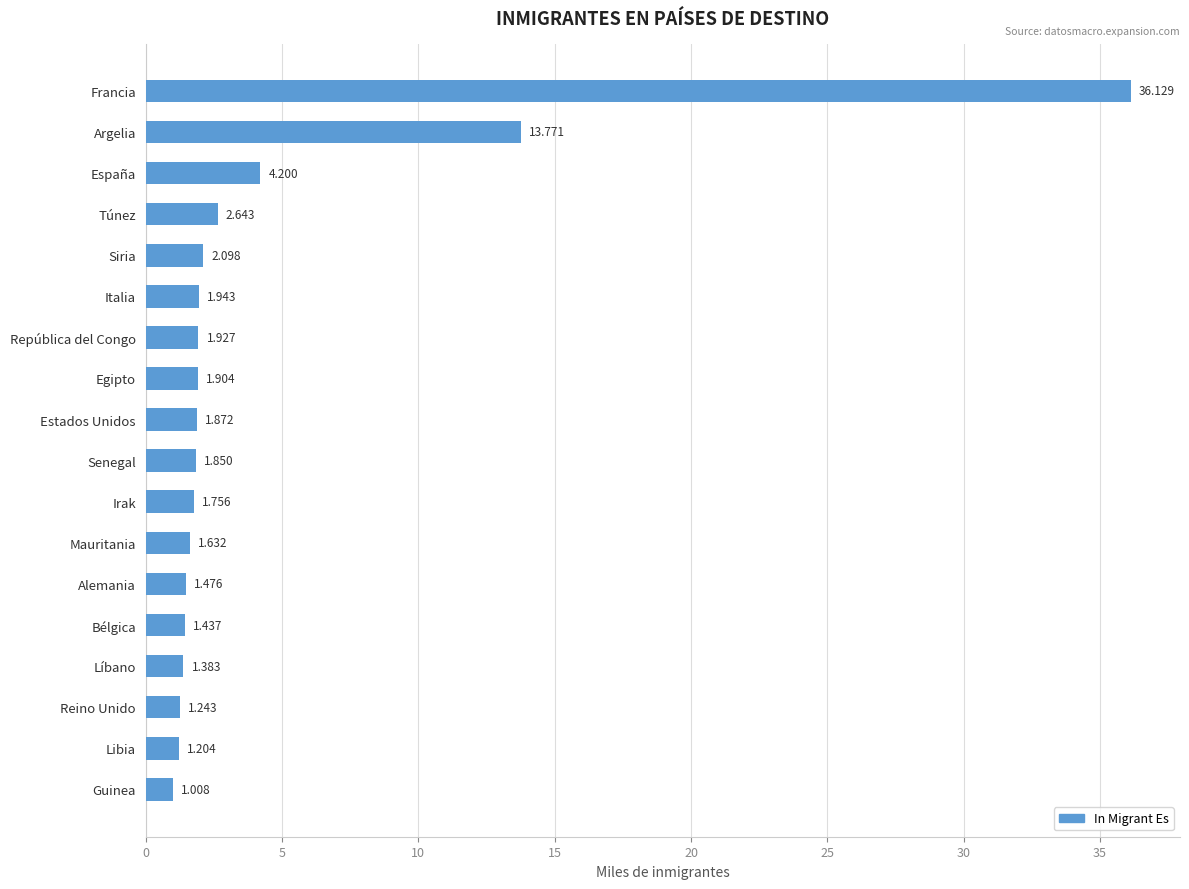

Between Túnez and Estados Unidos, which is larger?

Túnez